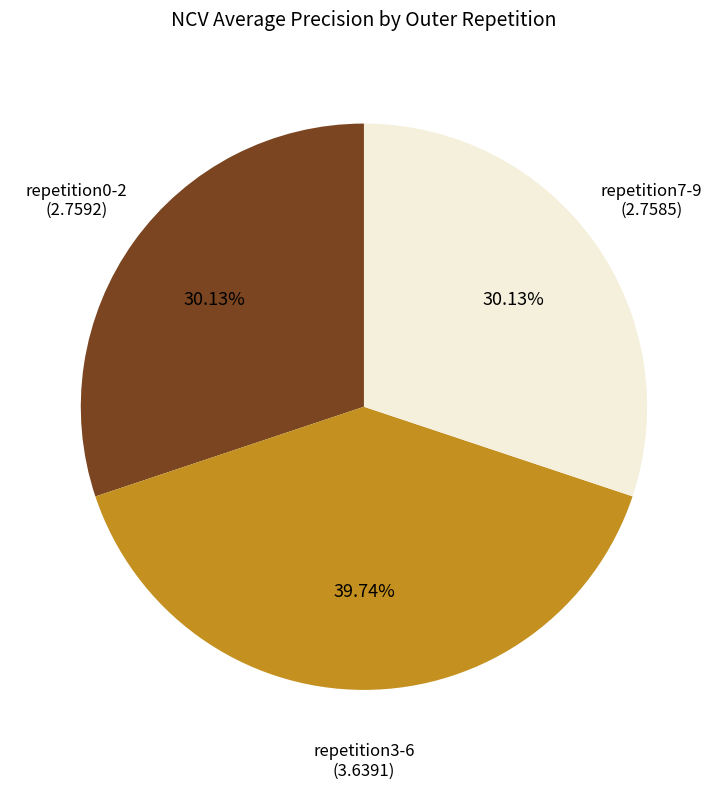

Combined, do repetition3-6 and repetition0-2 account for over 50%?

Yes